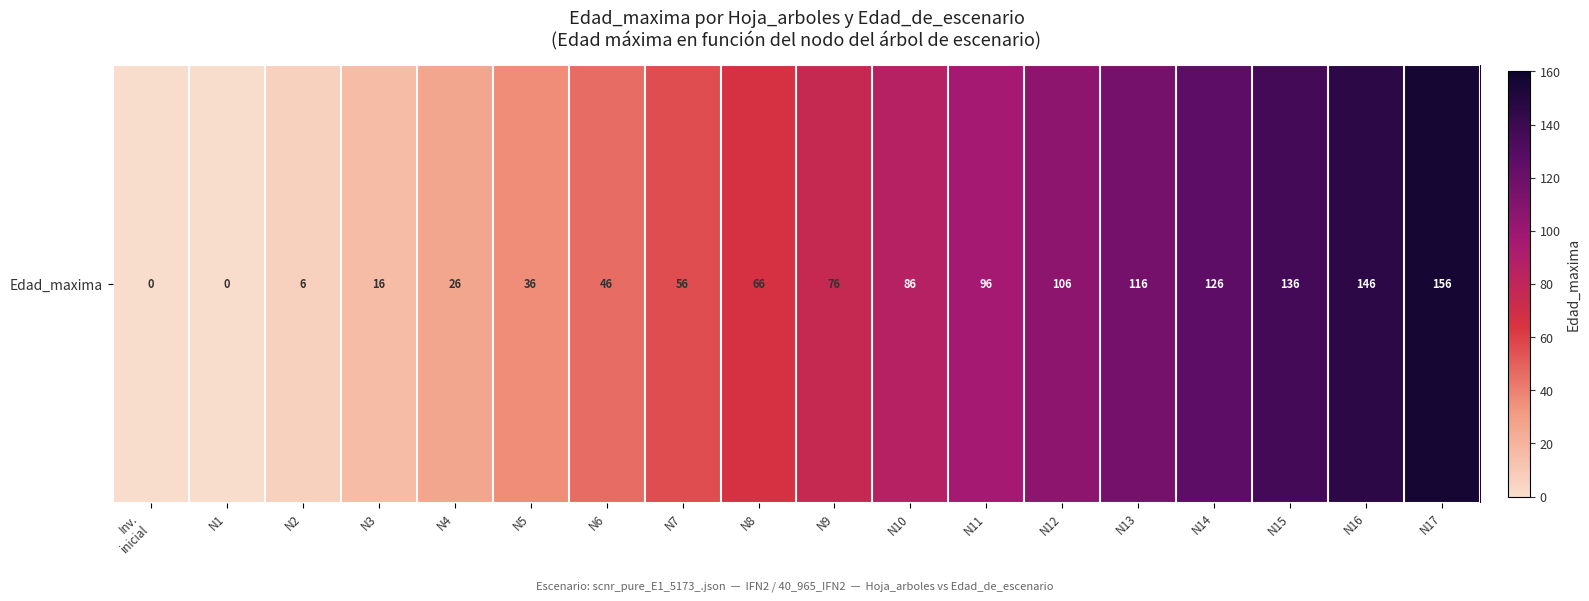

What is the sum of the values at N17 and N12?

262